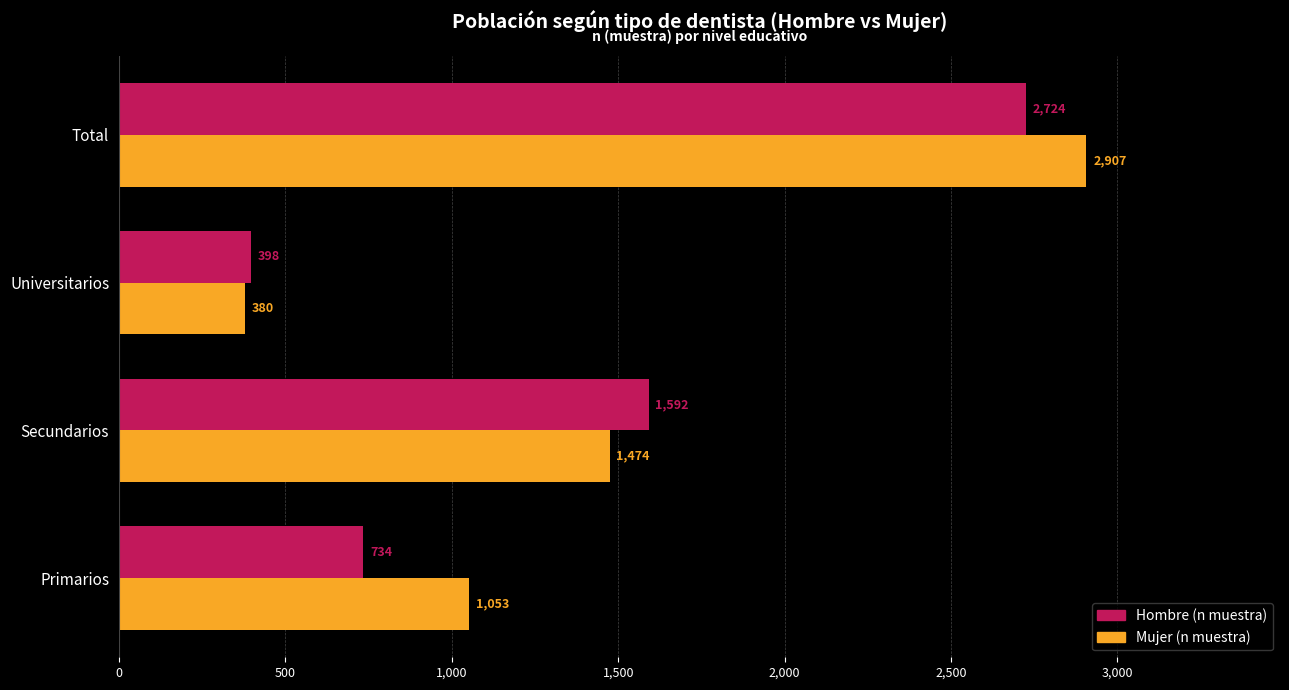

List the labels in order of Hombre (n muestra) value, largest first.

Total, Secundarios, Primarios, Universitarios